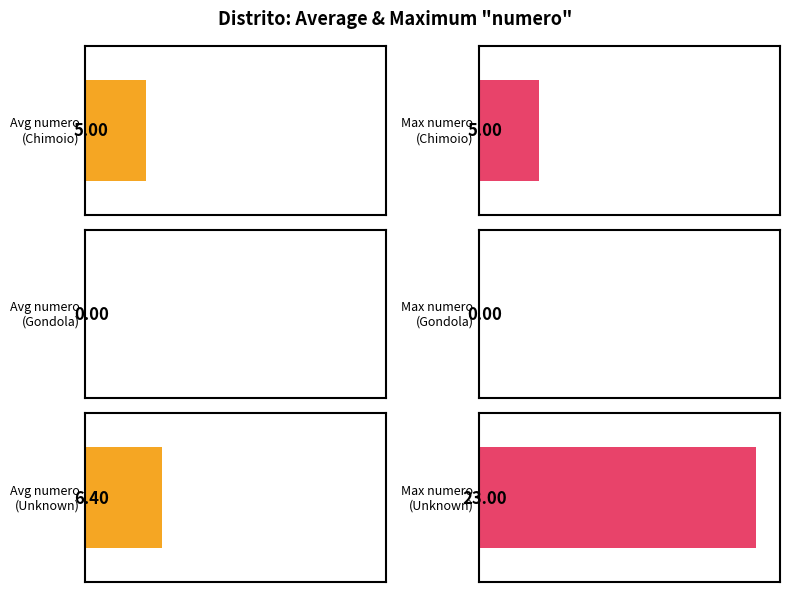

Count the number of categories in the chart.

3